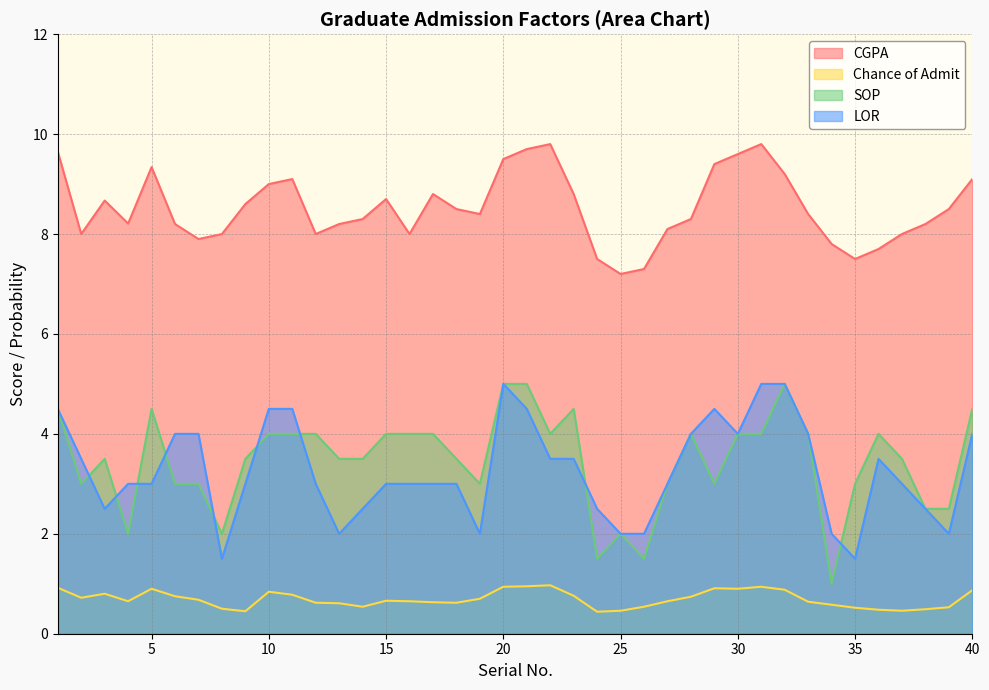

True or false: Chance of Admit has more than 0 points higher than both neighbors.

True